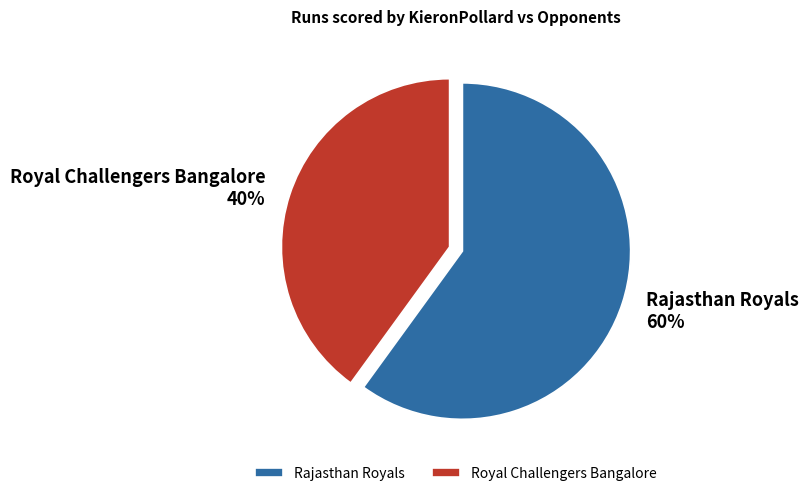

What percentage is the Royal Challengers Bangalore slice, to the nearest percent?

40%